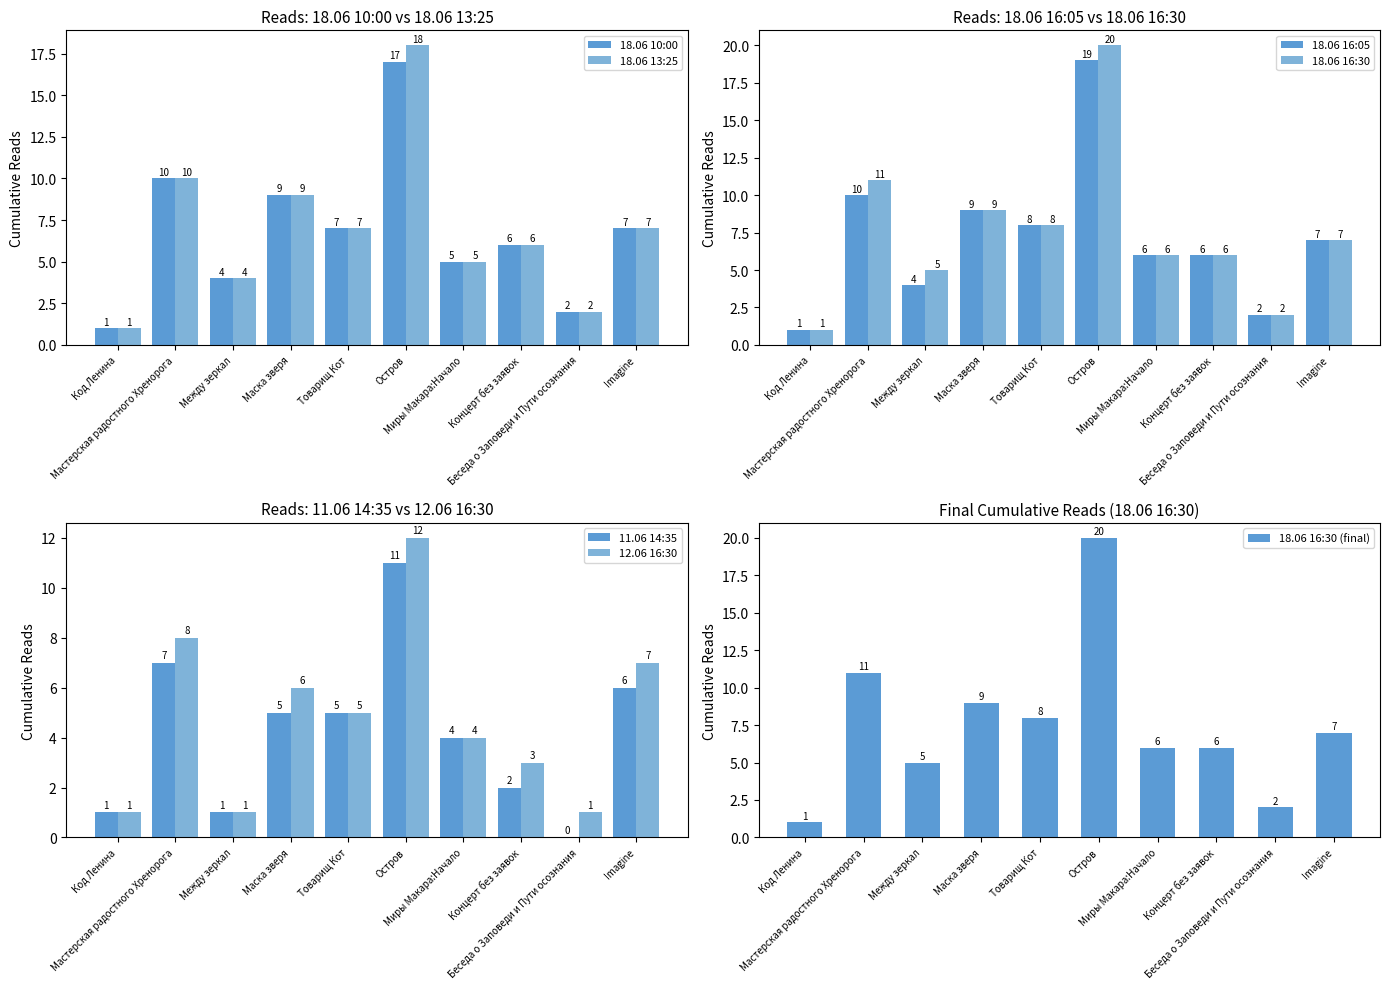

Reading left to right, transcribe all the data shown in this chart.

18.06 10:00: Код Ленина=1	Мастерская радостного Хренорога=10	Между зеркал=4	Маска зверя=9	Товарищ Кот=7	Остров=17	Миры Макара:Начало=5	Концерт без заявок=6	Беседа о Заповеди и Пути осознания=2	Imagine=7
18.06 13:25: Код Ленина=1	Мастерская радостного Хренорога=10	Между зеркал=4	Маска зверя=9	Товарищ Кот=7	Остров=18	Миры Макара:Начало=5	Концерт без заявок=6	Беседа о Заповеди и Пути осознания=2	Imagine=7
18.06 16:05: Код Ленина=1	Мастерская радостного Хренорога=10	Между зеркал=4	Маска зверя=9	Товарищ Кот=8	Остров=19	Миры Макара:Начало=6	Концерт без заявок=6	Беседа о Заповеди и Пути осознания=2	Imagine=7
18.06 16:30: Код Ленина=1	Мастерская радостного Хренорога=11	Между зеркал=5	Маска зверя=9	Товарищ Кот=8	Остров=20	Миры Макара:Начало=6	Концерт без заявок=6	Беседа о Заповеди и Пути осознания=2	Imagine=7
11.06 14:35: Код Ленина=1	Мастерская радостного Хренорога=7	Между зеркал=1	Маска зверя=5	Товарищ Кот=5	Остров=11	Миры Макара:Начало=4	Концерт без заявок=2	Беседа о Заповеди и Пути осознания=0	Imagine=6
12.06 16:30: Код Ленина=1	Мастерская радостного Хренорога=8	Между зеркал=1	Маска зверя=6	Товарищ Кот=5	Остров=12	Миры Макара:Начало=4	Концерт без заявок=3	Беседа о Заповеди и Пути осознания=1	Imagine=7